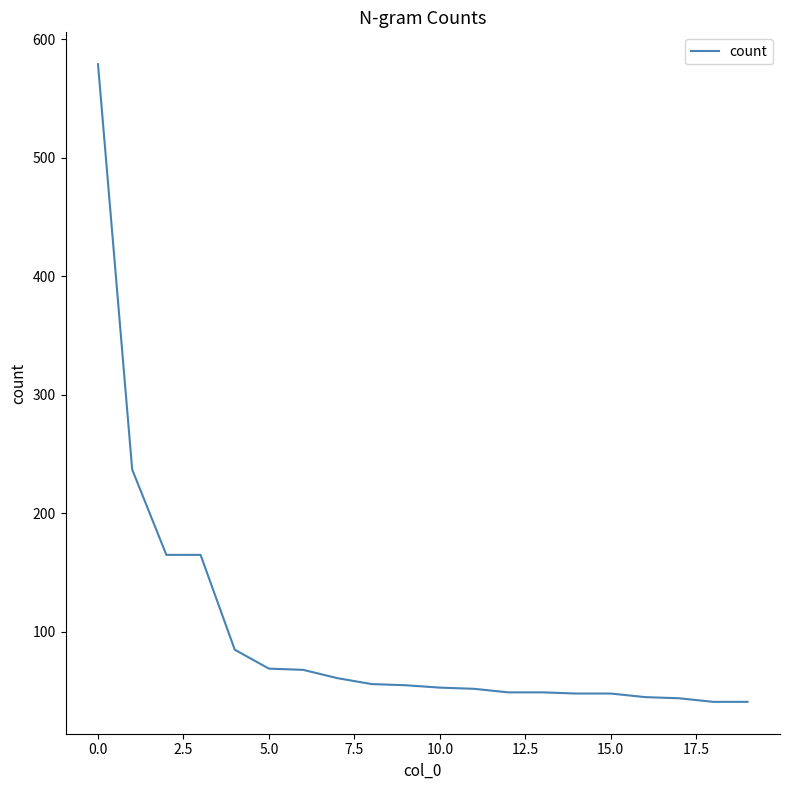

What is the greatest value displayed?

579